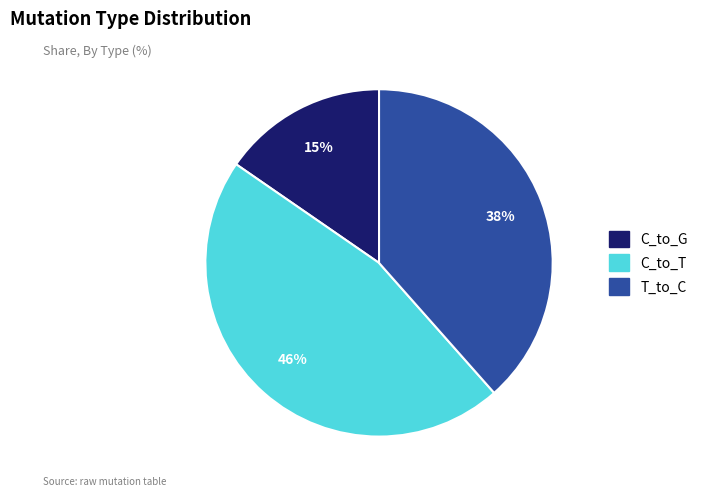

To the nearest percent, what is the difference between the largest and smallest slice percentages?

31%